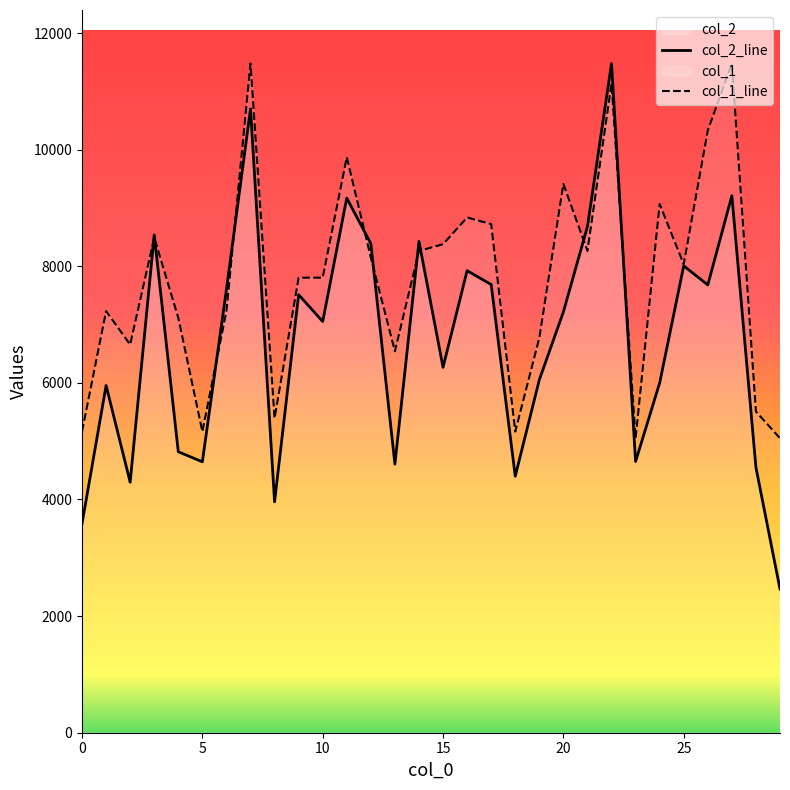

Where does the col_2 series first go above 7217?

3